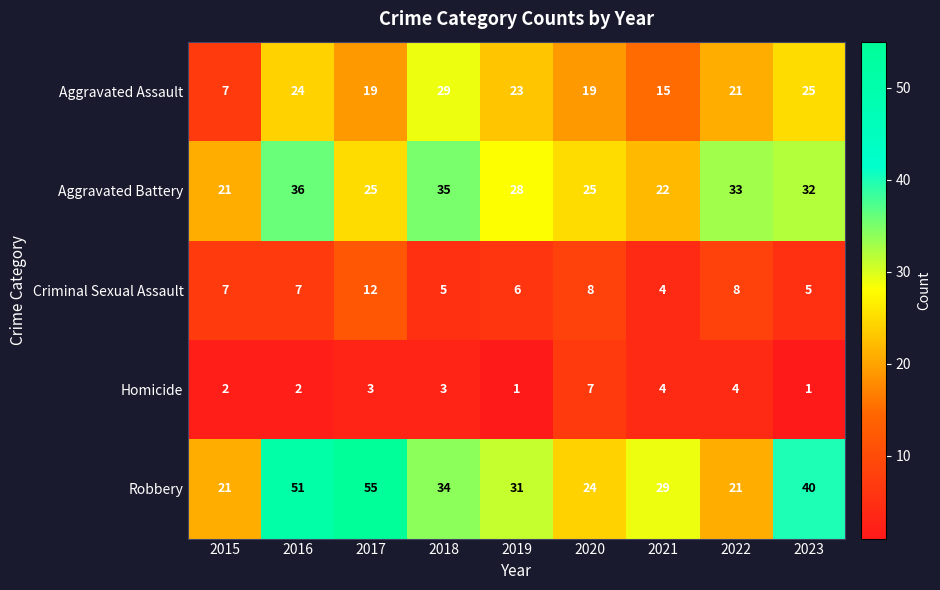

Is the value of Homicide at 2015 greater than the value of Aggravated Battery at 2016?

No